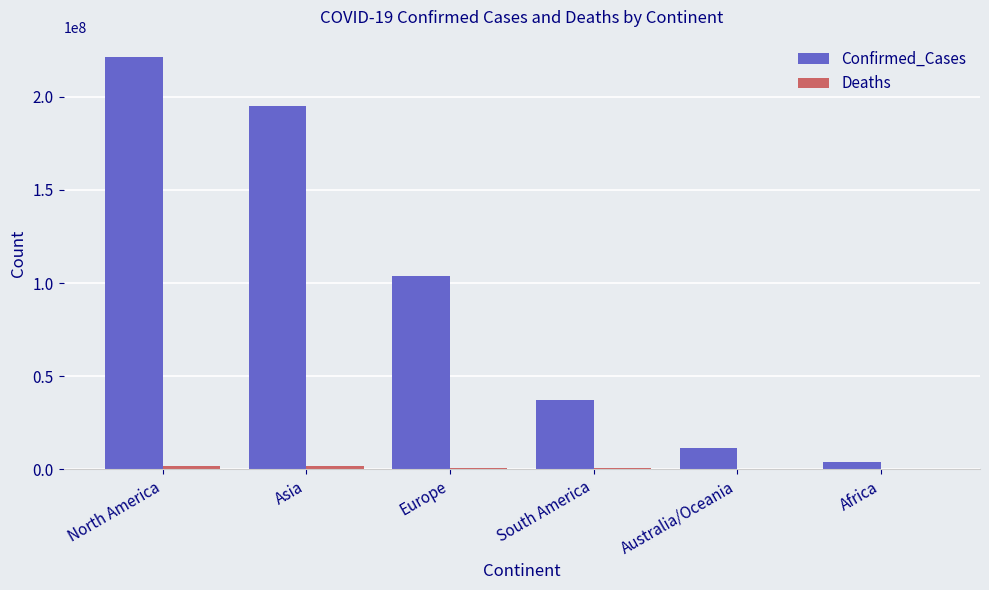

What is the highest value of the Confirmed_Cases series?

221076040